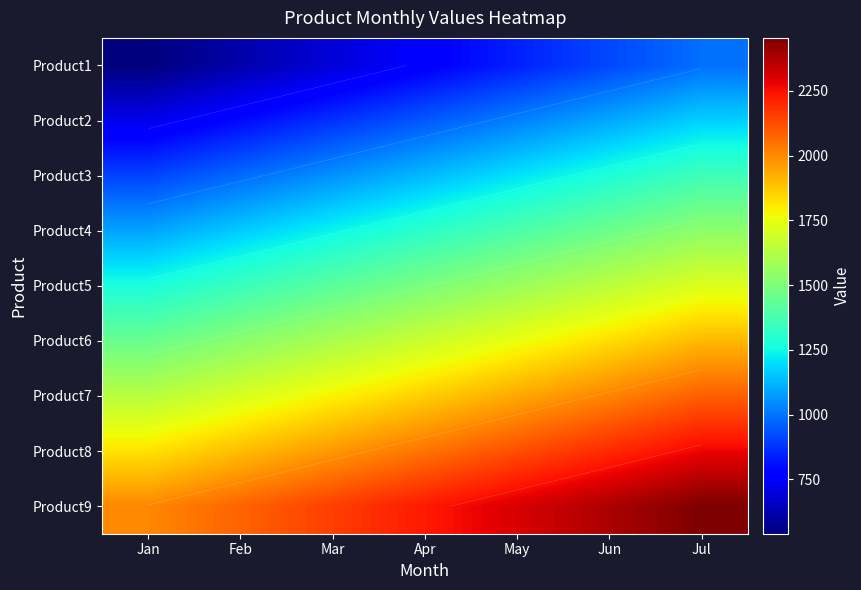

What is the sum of the Product1 values at Mar and May?

1530